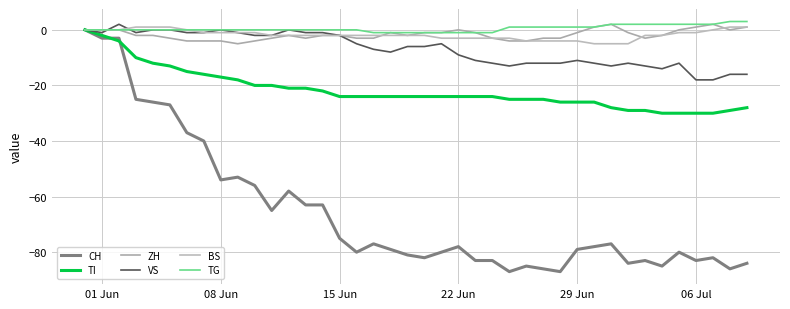

True or false: TI and VS cross at least once.

False